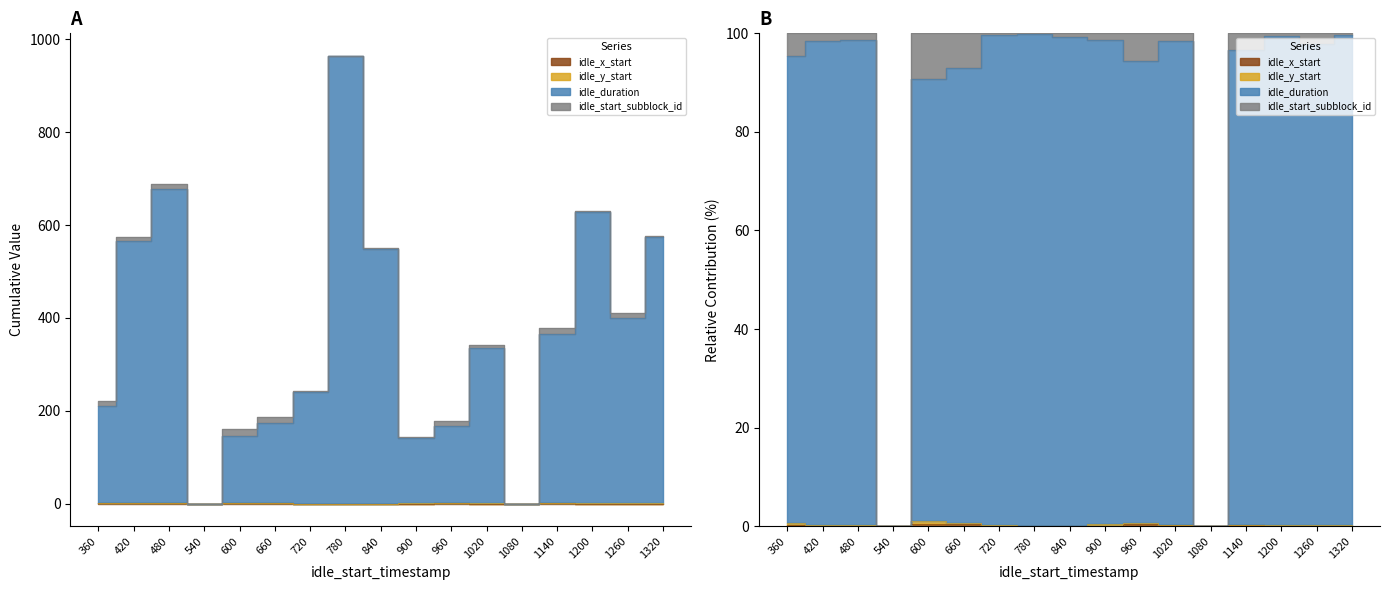

At how many categories does at least one series exceed 186?

11